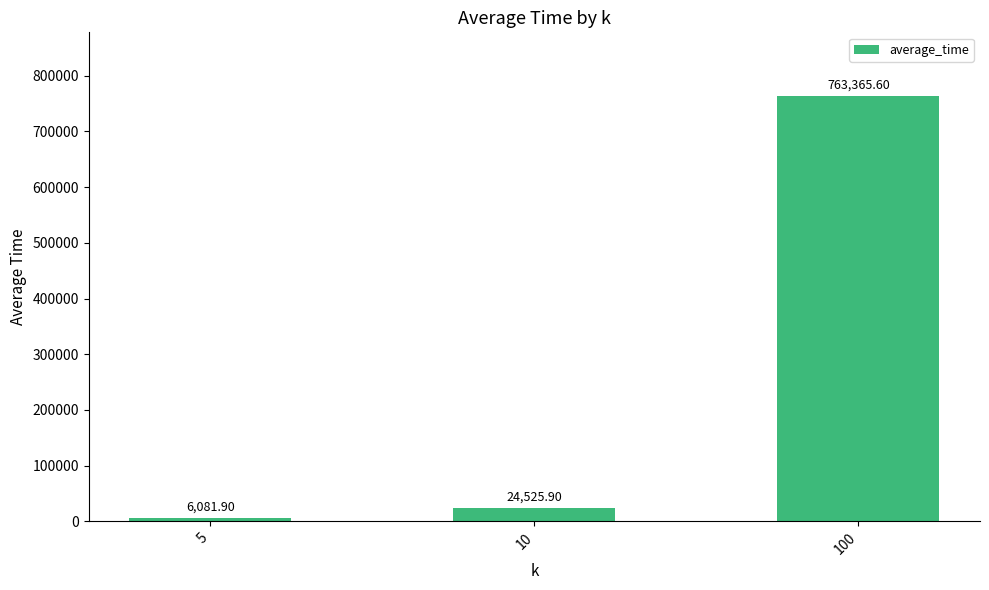

At which category does the chart reach its peak across all series?

100